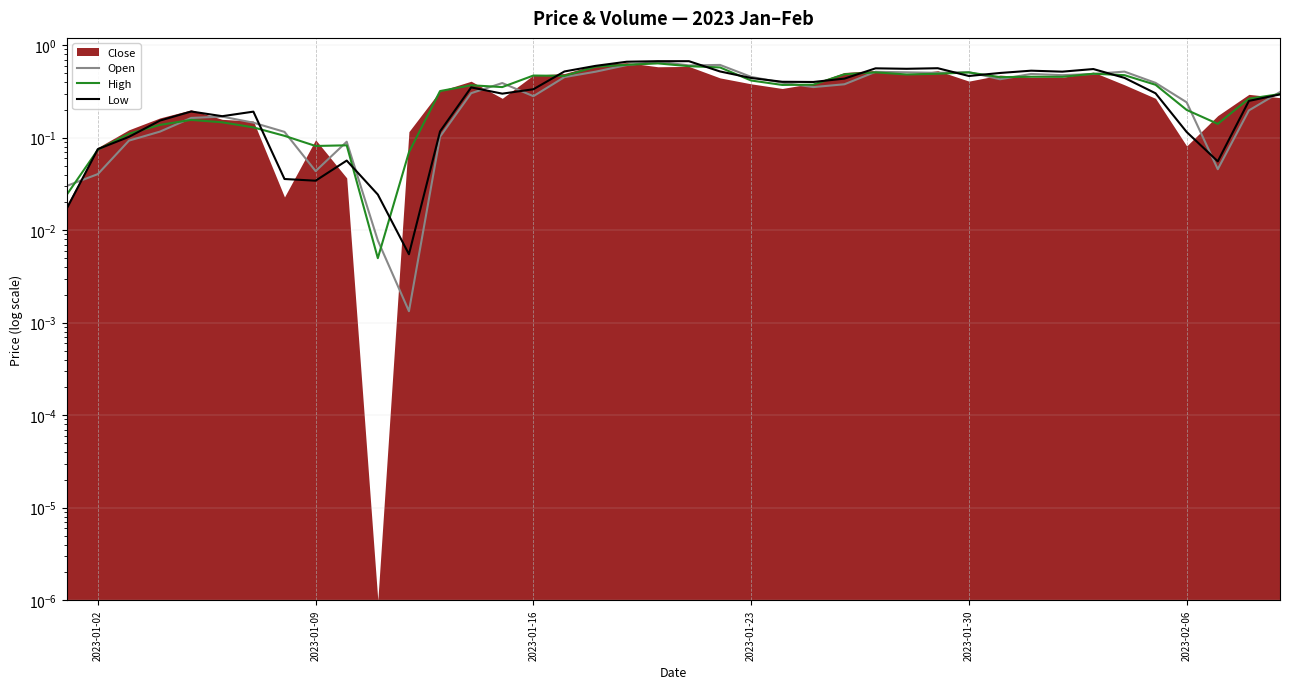

True or false: High and Open cross at least once.

True